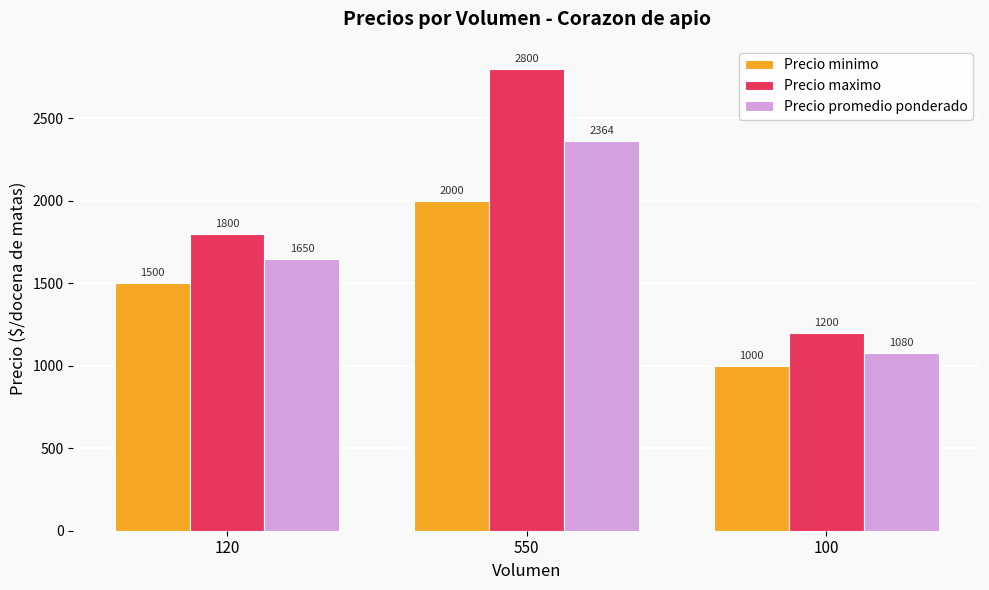

The value of Precio maximo at 100 is 1615. True or false?

False